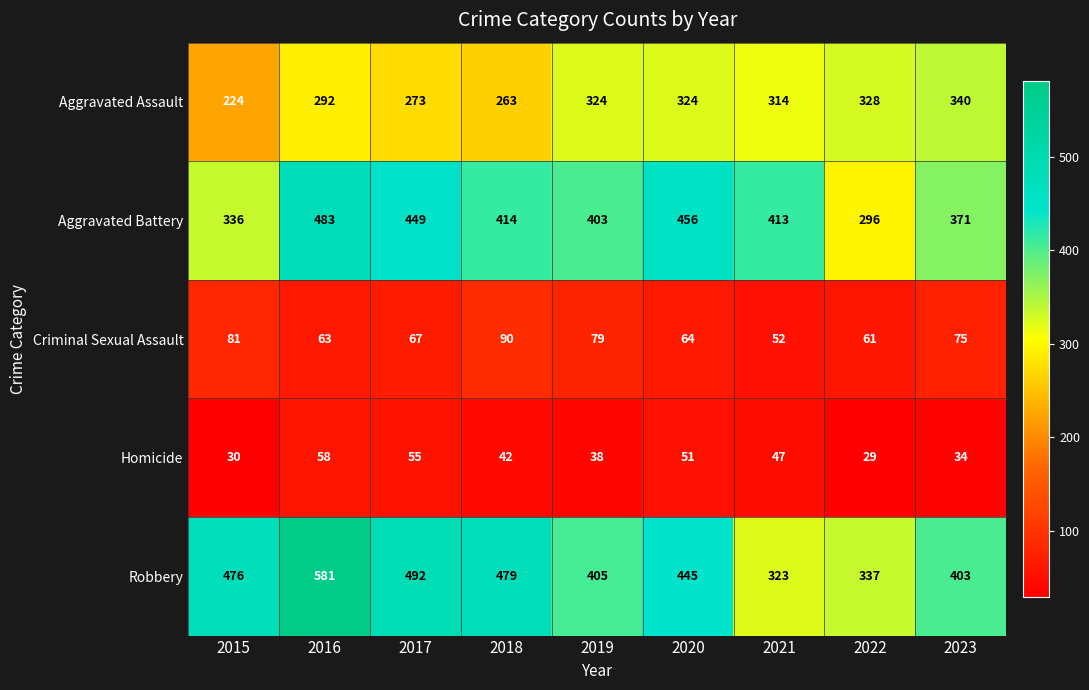

Rank the series at 2020 from lowest to highest value.

Homicide, Criminal Sexual Assault, Aggravated Assault, Robbery, Aggravated Battery